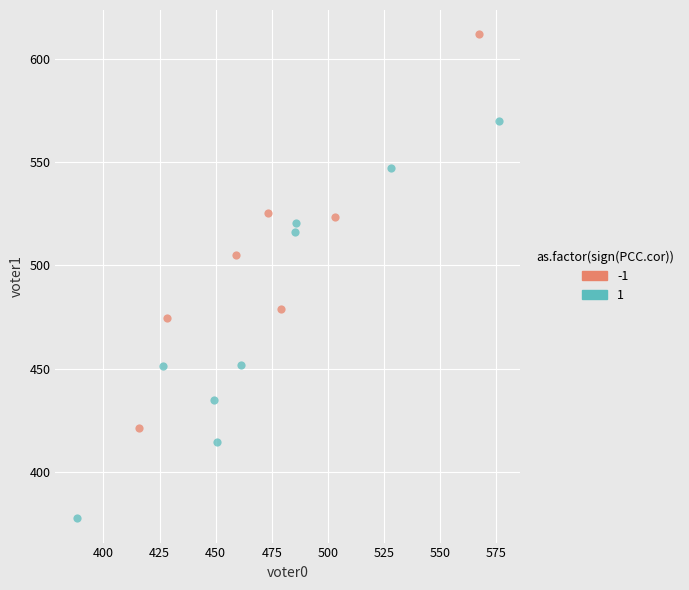

Which series contains the lowest Y value?

1